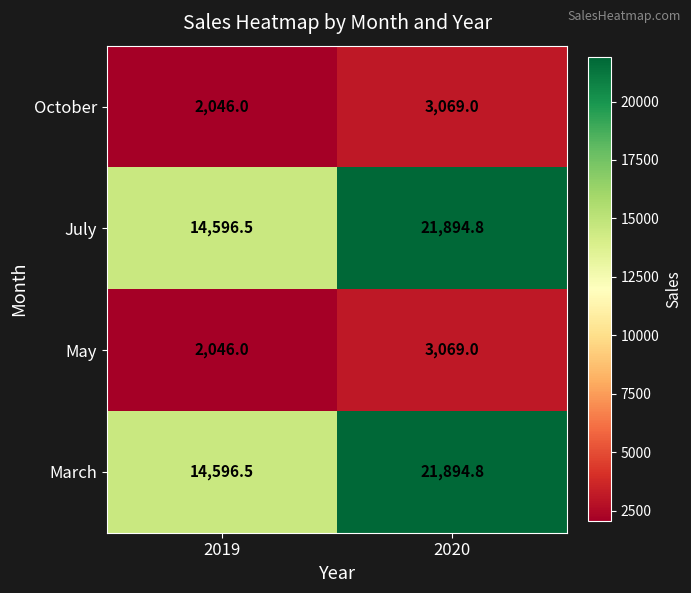

Reading right to left, what are all the values shown in this chart?

October: 2020=3069.0	2019=2046.0
July: 2020=21894.8	2019=14596.5
May: 2020=3069.0	2019=2046.0
March: 2020=21894.8	2019=14596.5